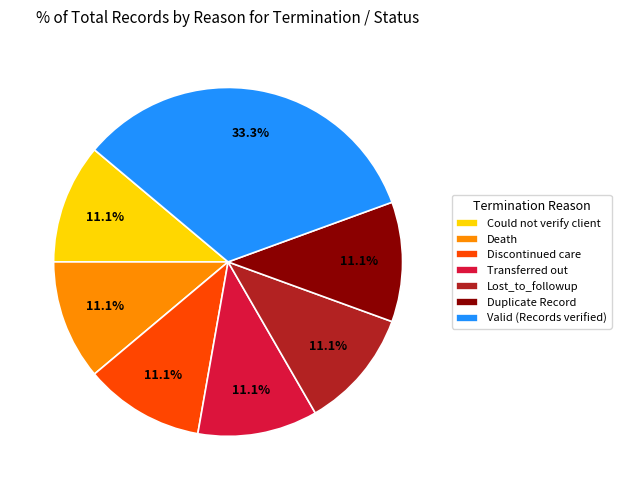

Approximately how many times larger is the value at Could not verify client compared to Valid (Records verified)?

0.3